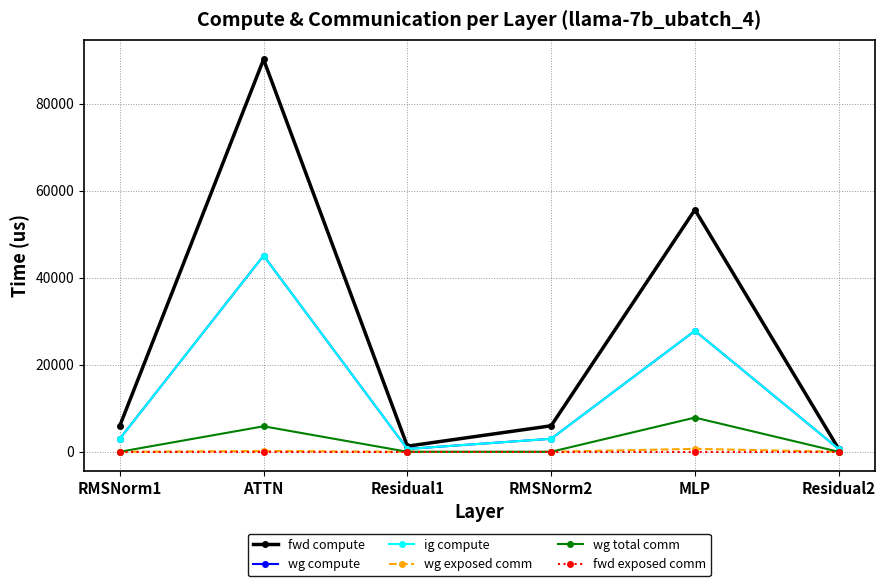

True or false: wg exposed comm and wg compute cross at least once.

False